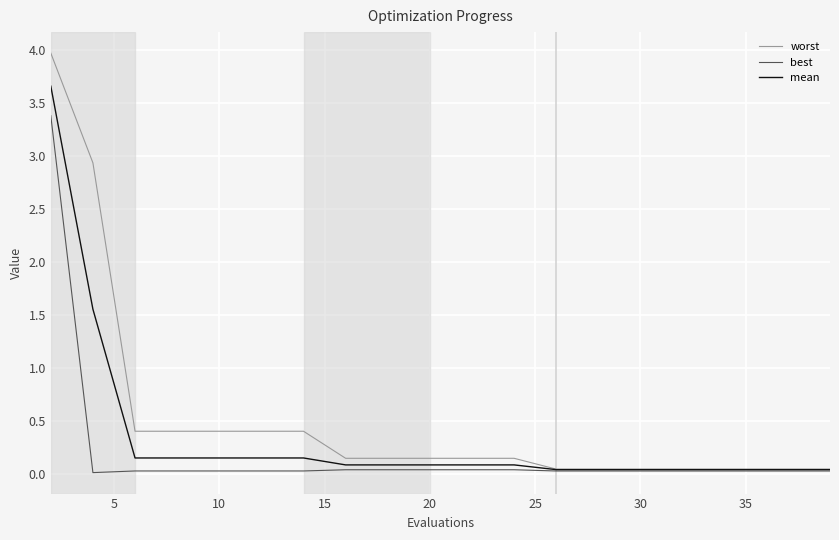

Which series has the widest spread of values?

worst